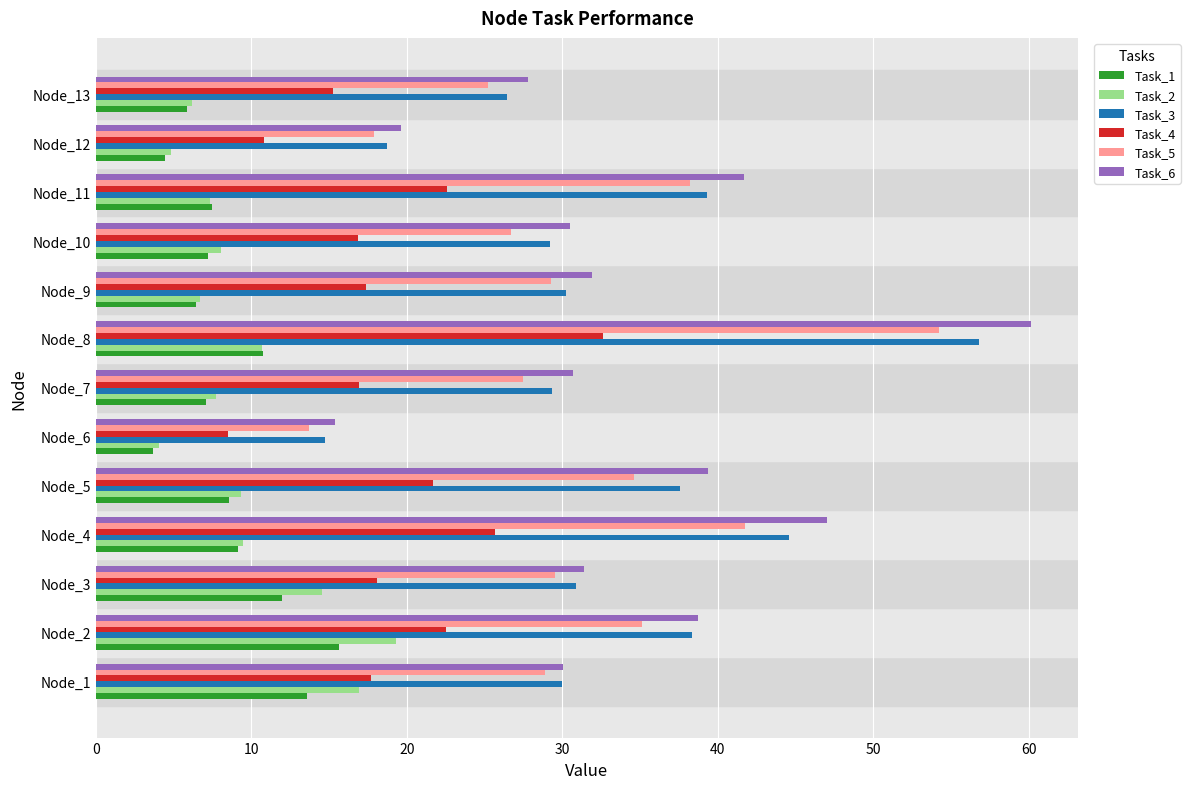

Is the value of Task_6 at Node_10 greater than the value of Task_4 at Node_12?

Yes